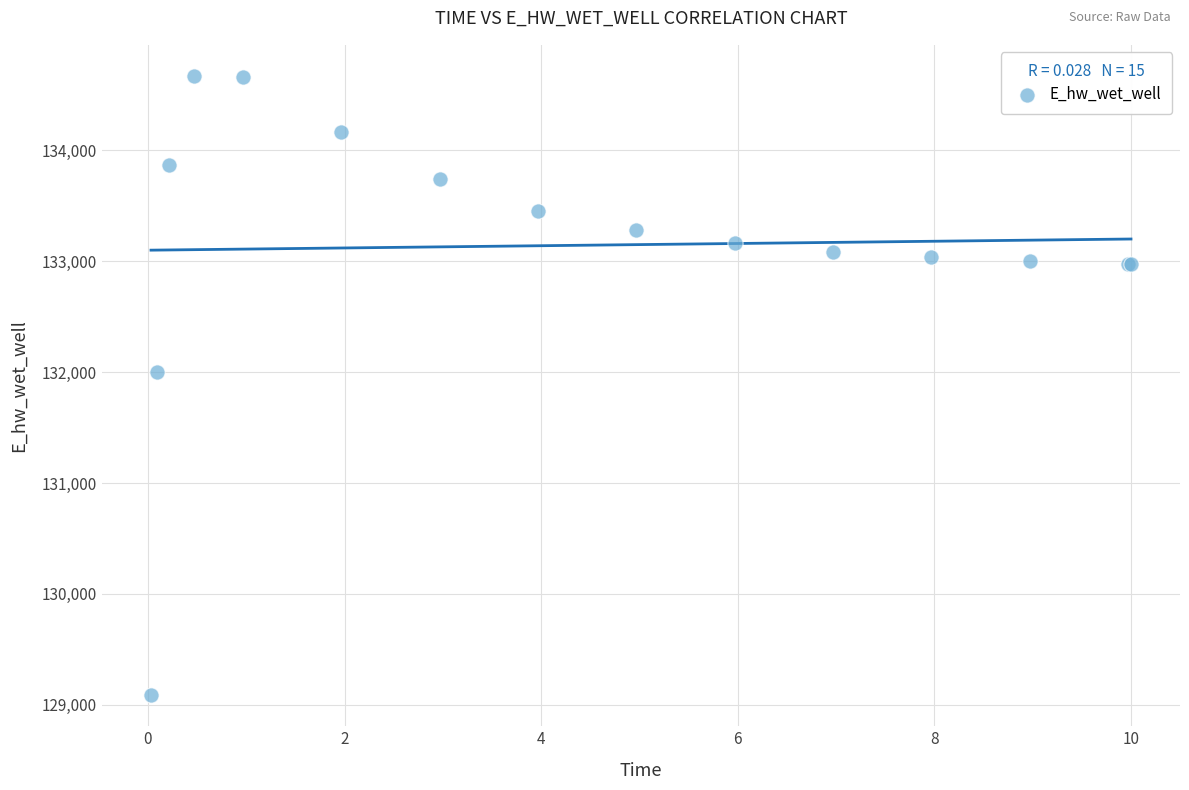

What Y value in the scatter plot is closest to 131879?

132000.5